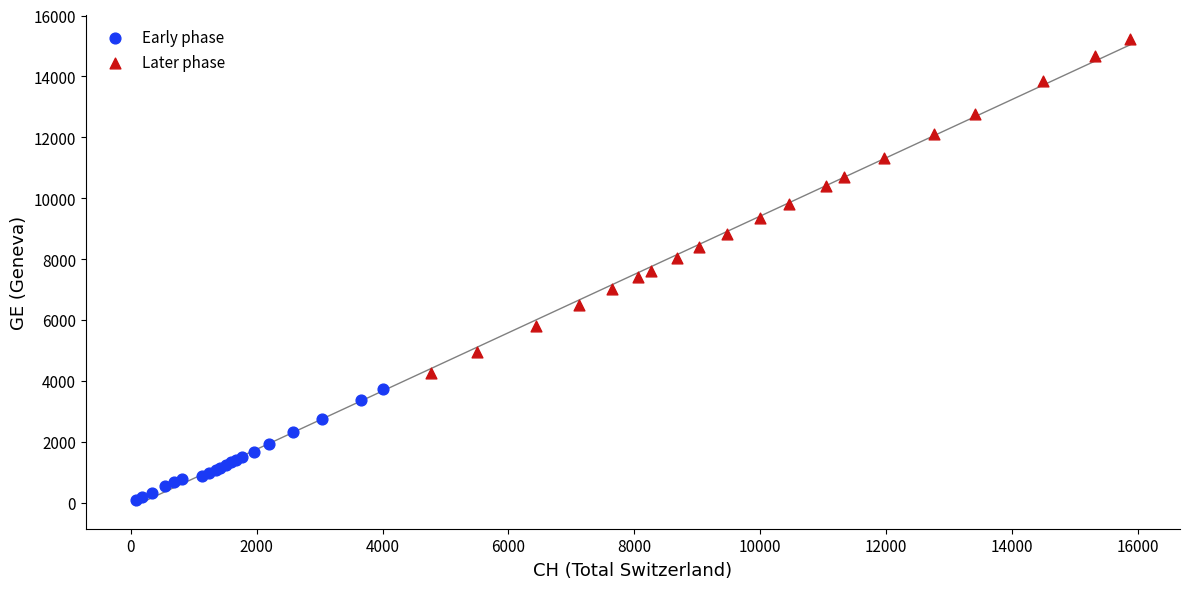

Which series has the widest spread of Y values?

Later phase